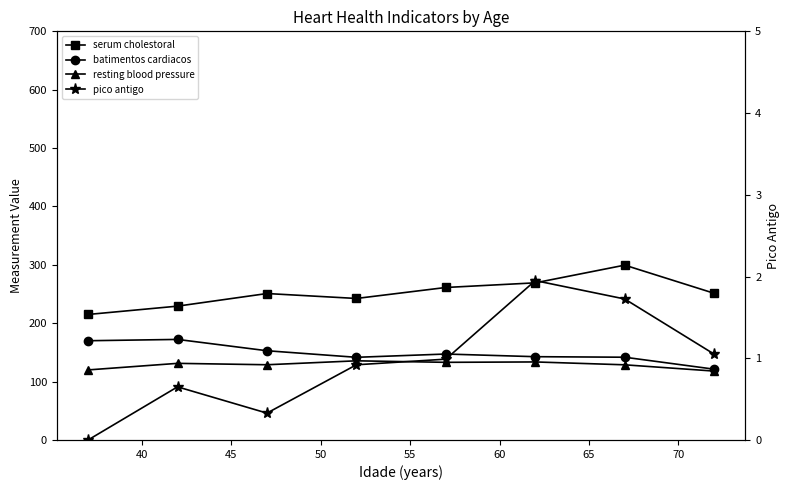

Which series has the largest total across all categories?

serum cholestoral